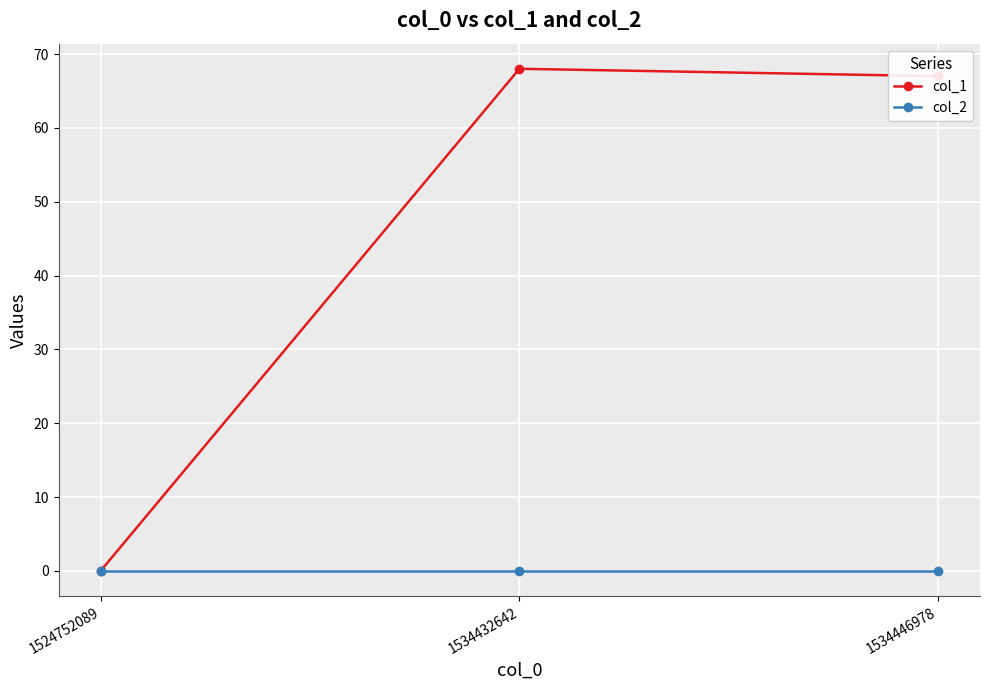

The value of col_2 at 1534446978 is 0. True or false?

True